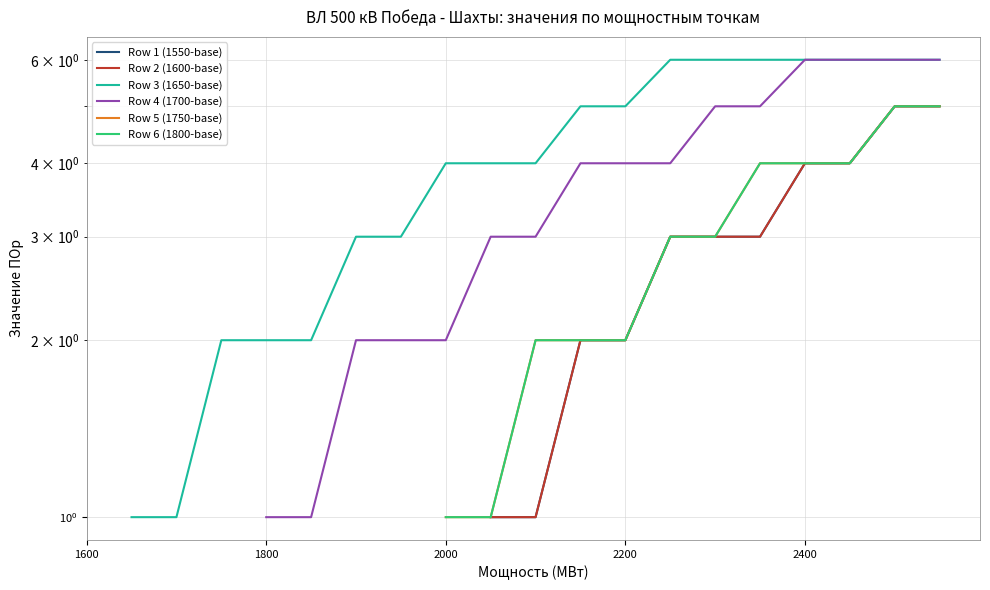

Does the chart display data point markers on the line(s)?

No